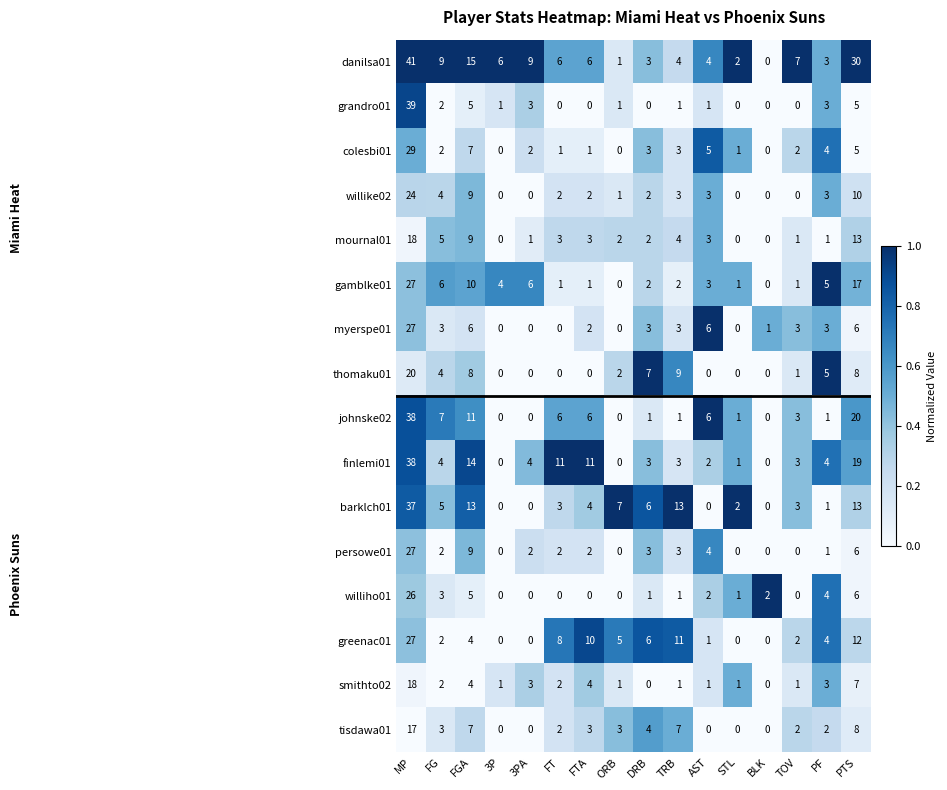

The tisdawa01 series shows -12 at AST. True or false?

False